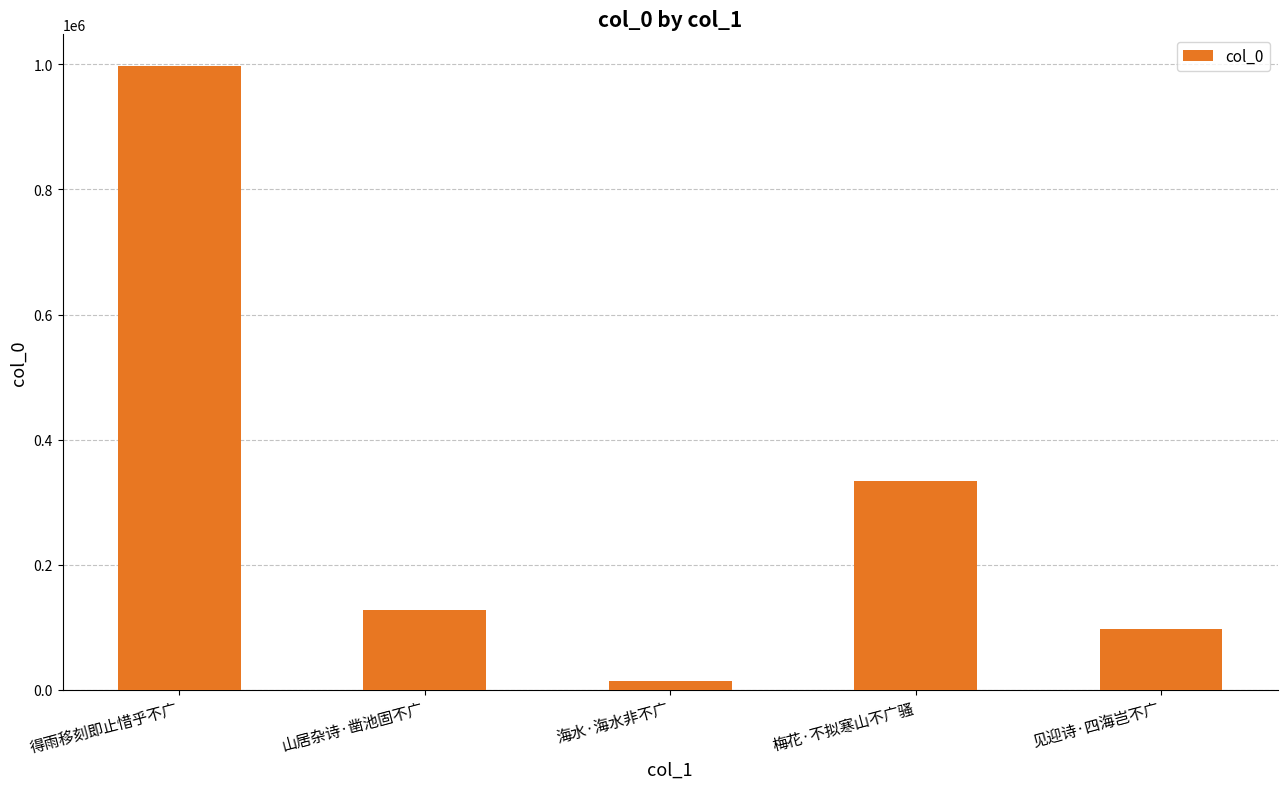

What is the minimum value shown in the chart?

14411